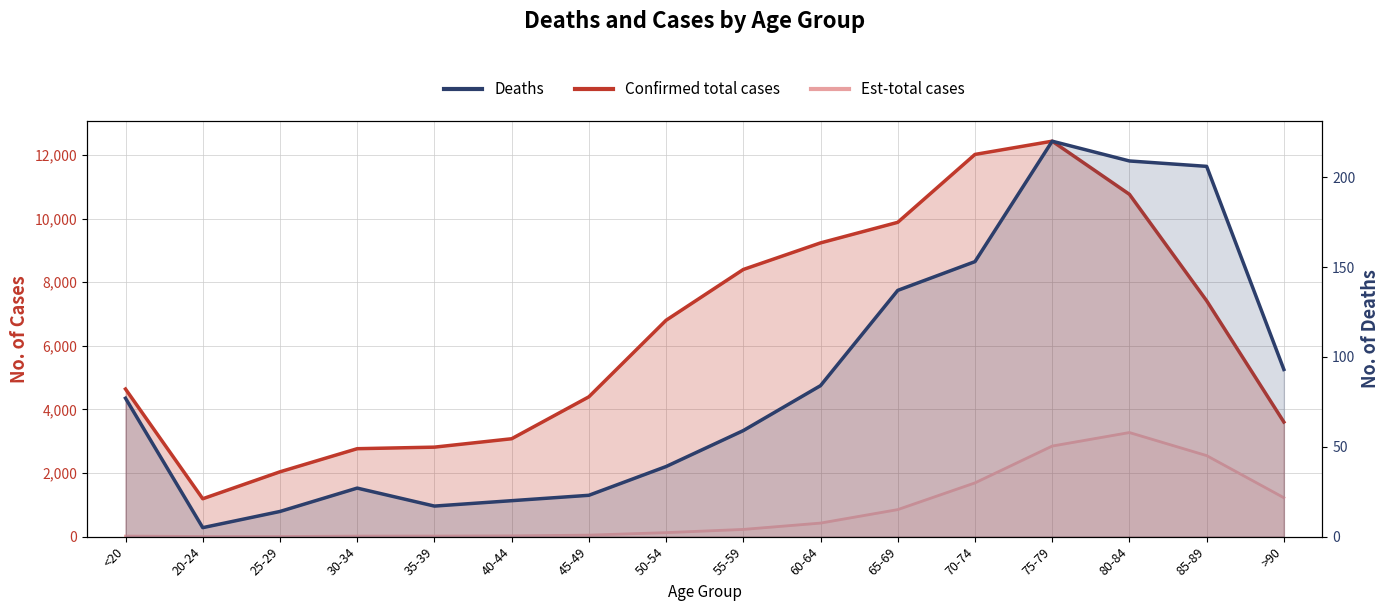

Which series has the widest spread of values?

Confirmed total cases